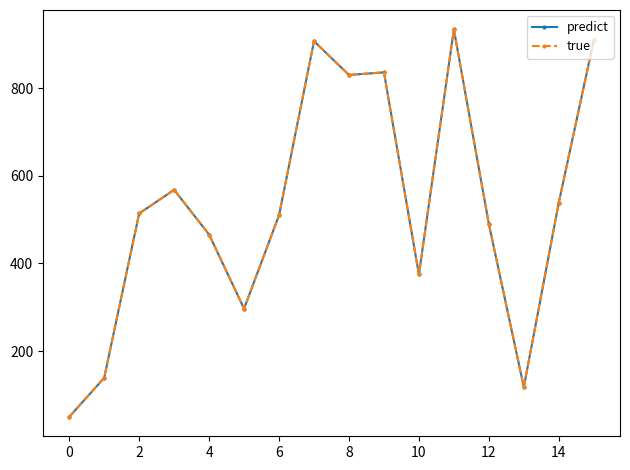

Does the chart have visible grid lines?

No